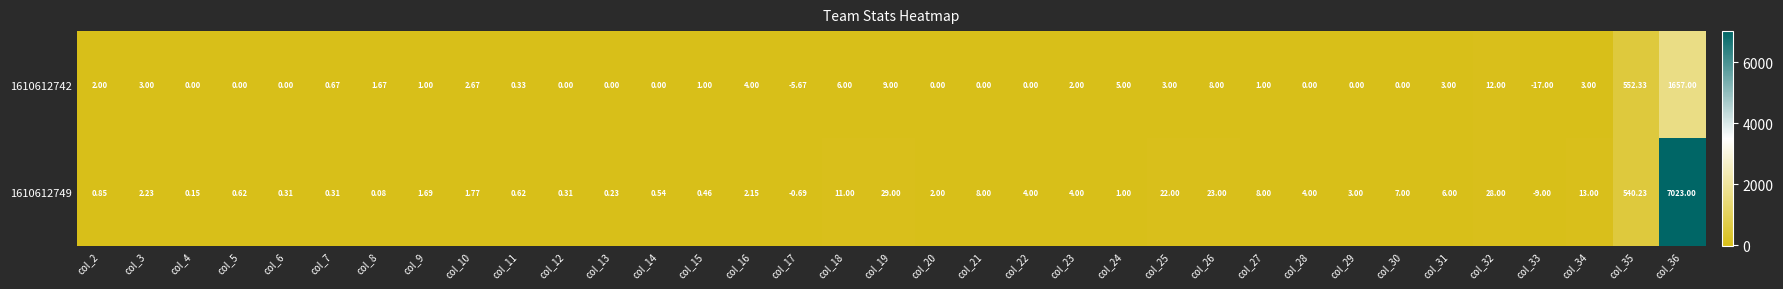

Which series has the largest range (max minus min)?

1610612749